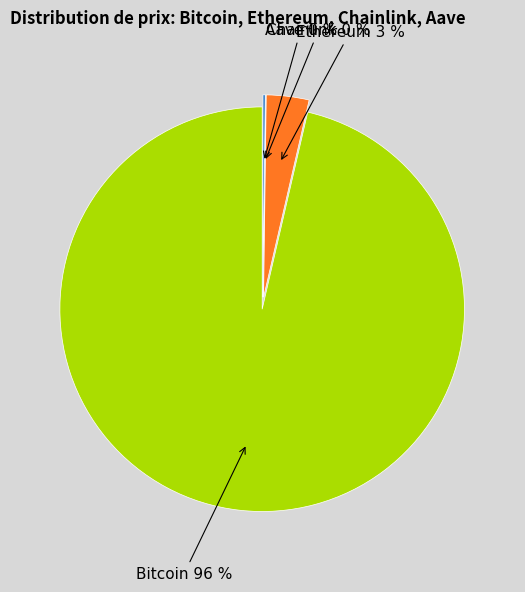

How many slices are in this pie chart?

4